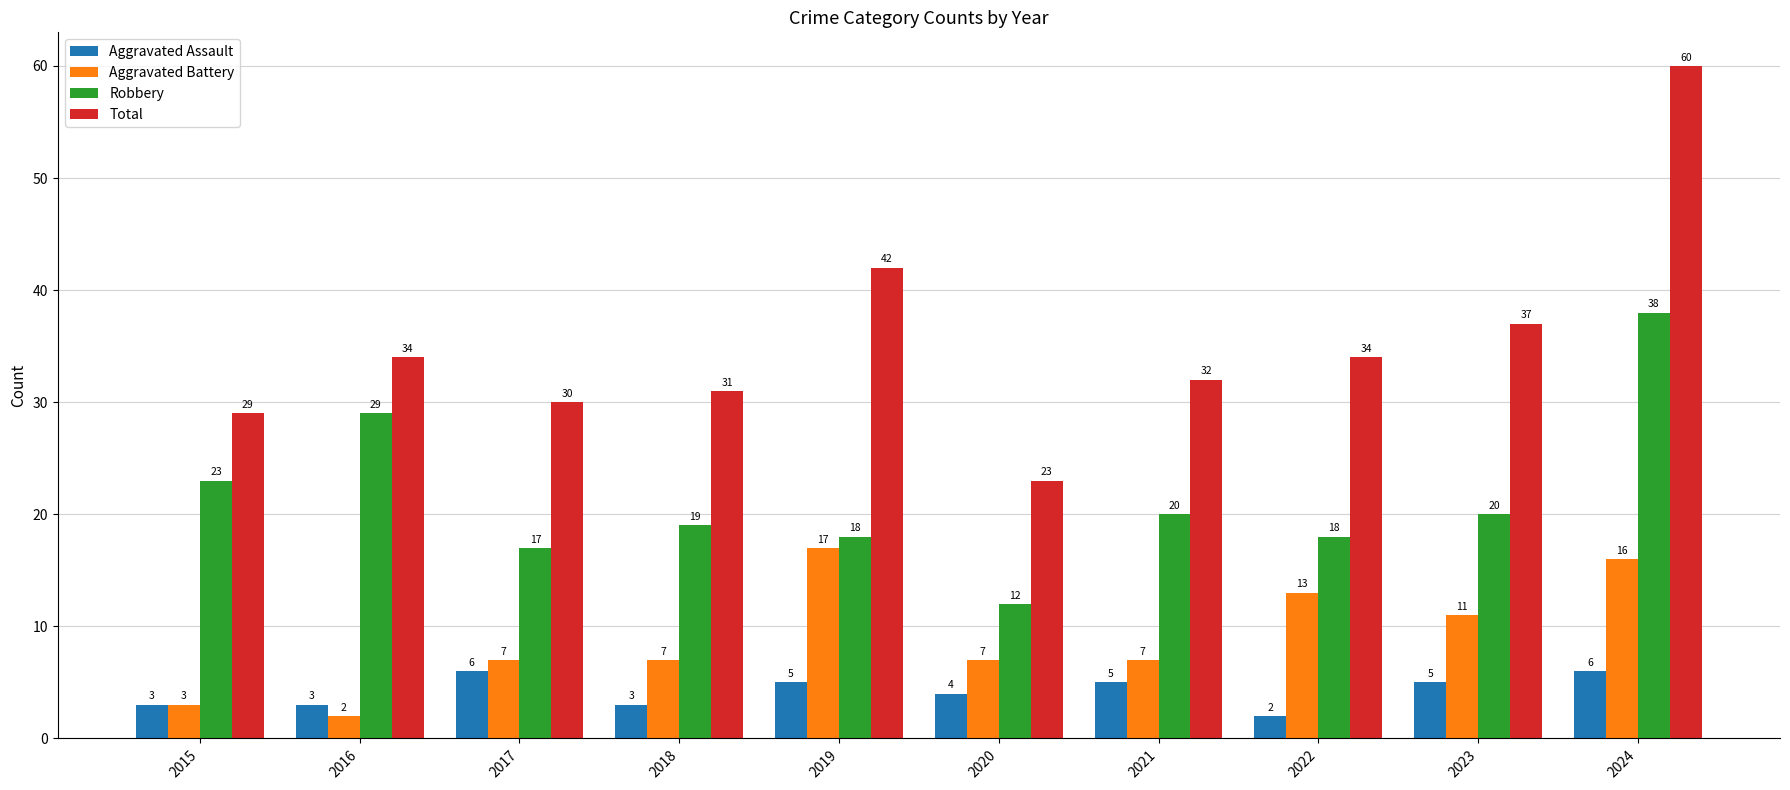

What is the value of the Robbery bar at the 1st from the left?

23